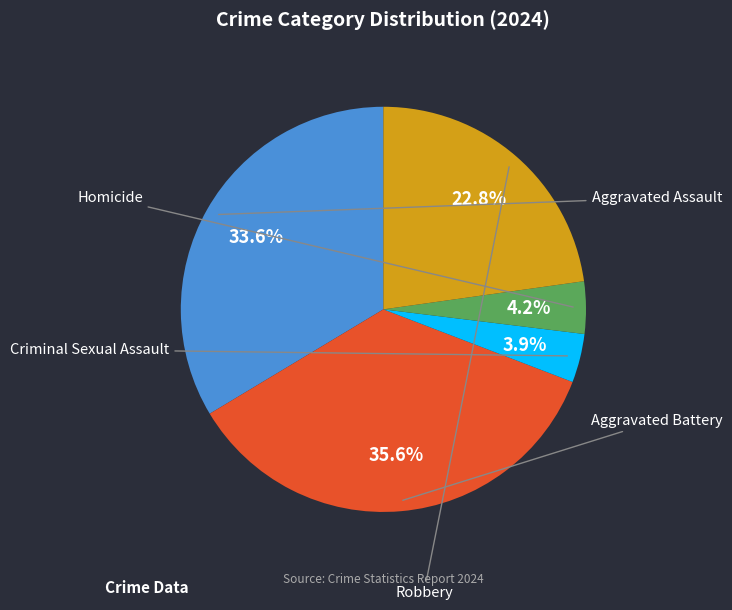

Is there a majority slice in this chart?

No